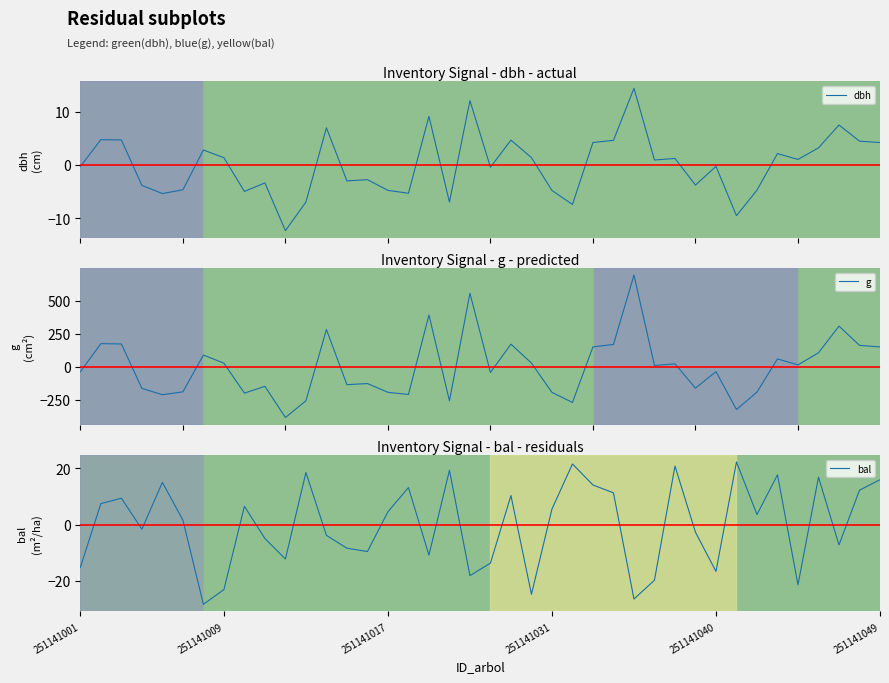

Is it true that bal equals 5.1 at 251141049?

False